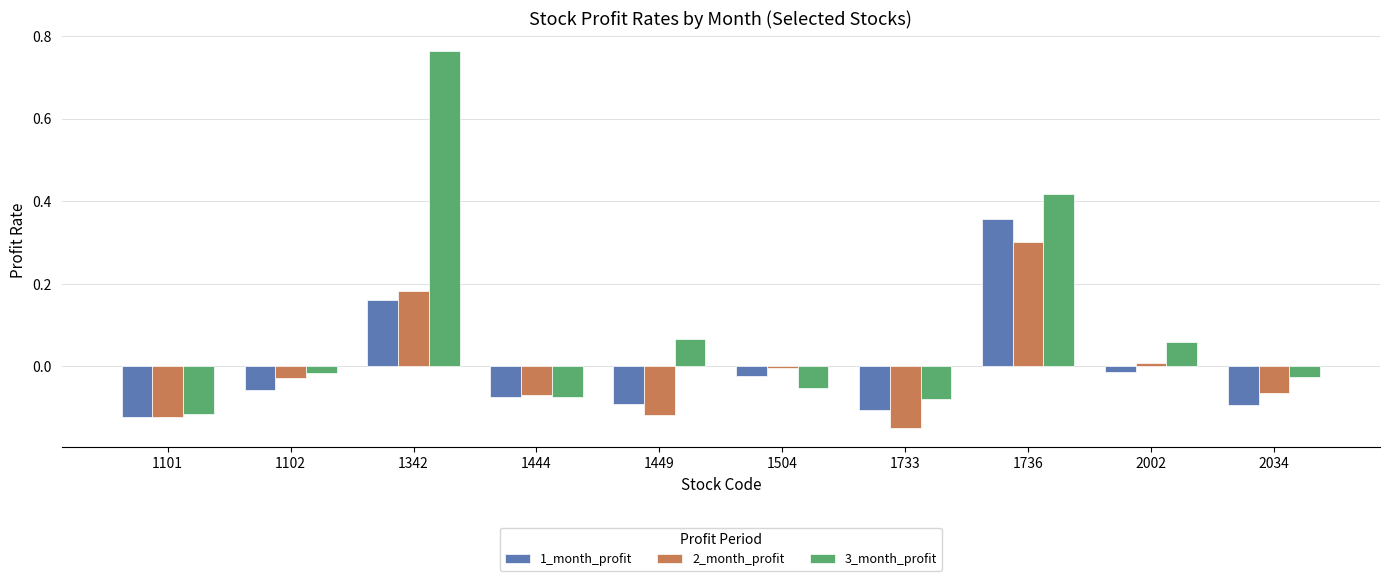

What are all the series names shown in the legend?

1_month_profit, 2_month_profit, 3_month_profit